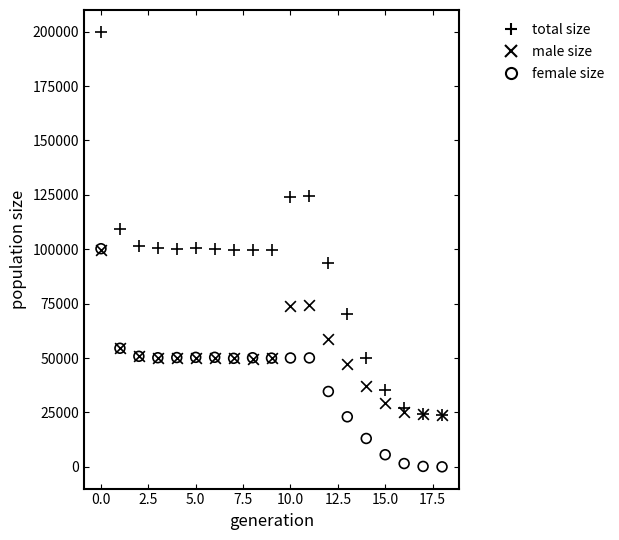

In the total size series, what Y value is closest to 111970?

109066